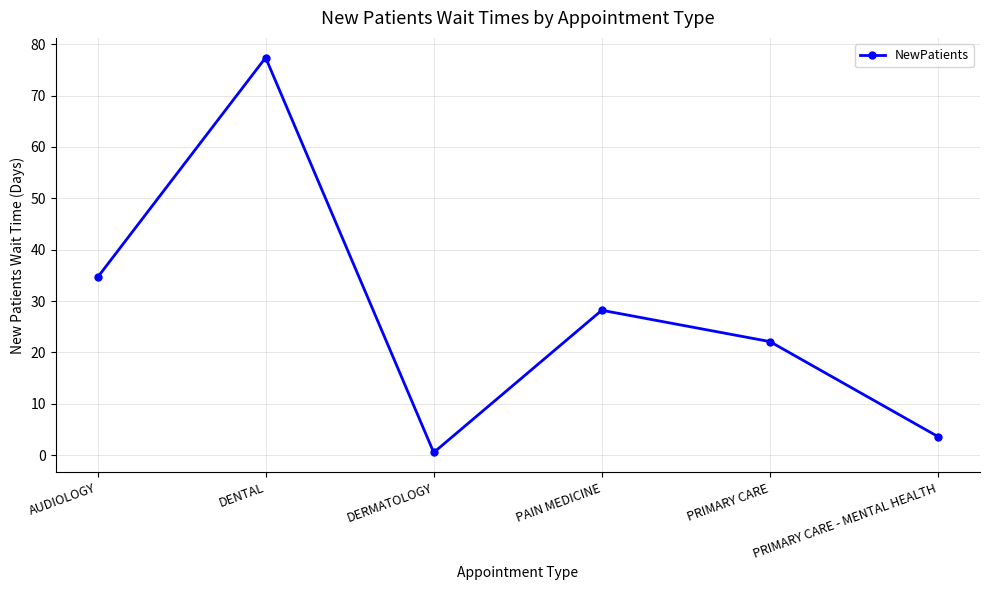

What is the minimum value shown in the chart?

0.5